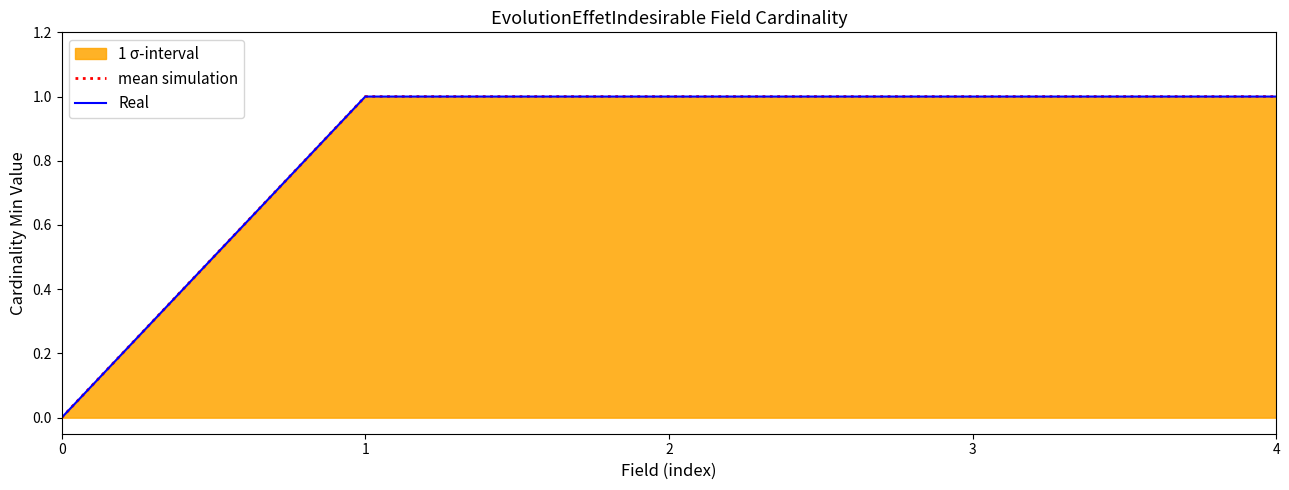

The value of mean simulation at 3 is 1. True or false?

True